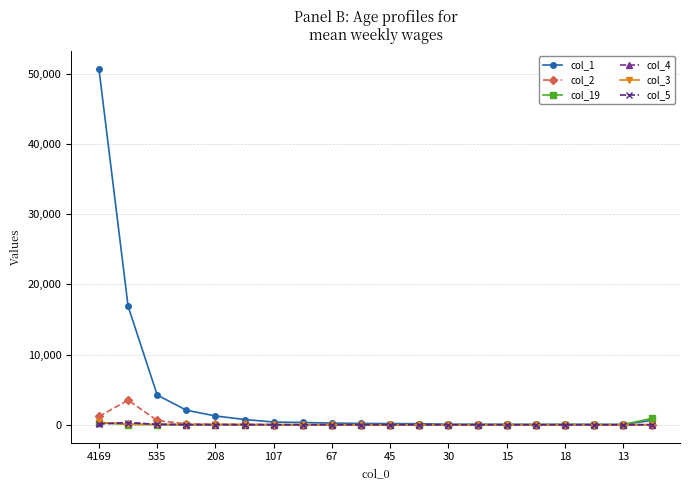

Which series has the largest total across all categories?

col_1